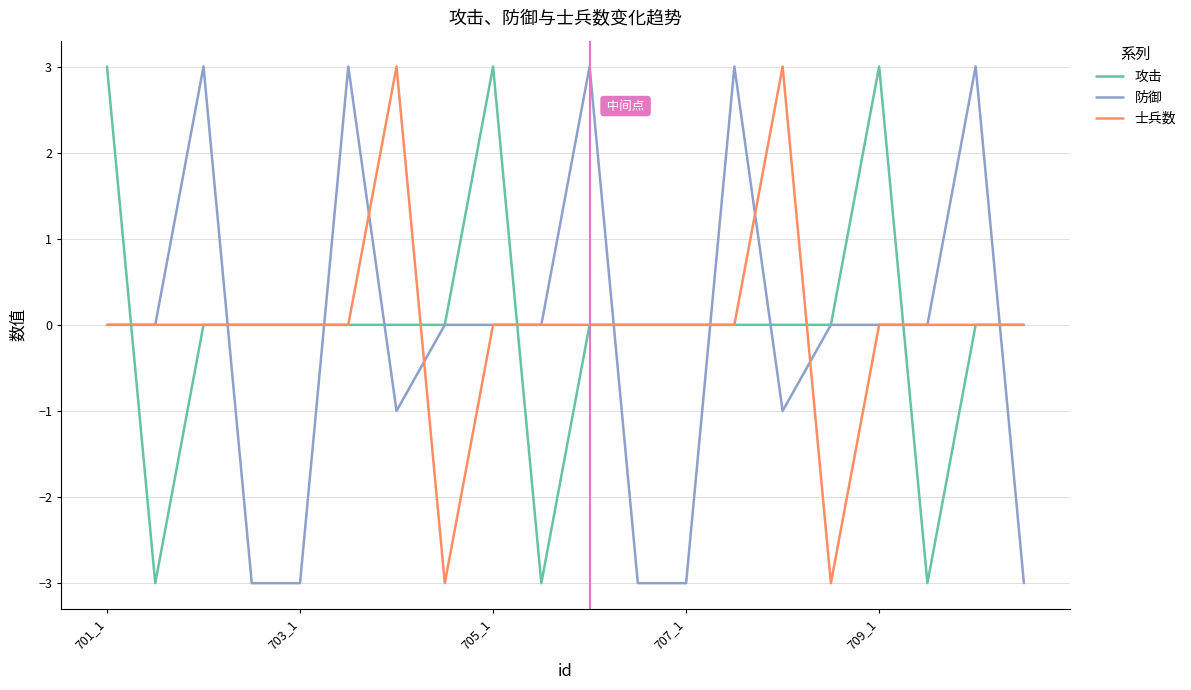

What is the greatest value displayed?

3